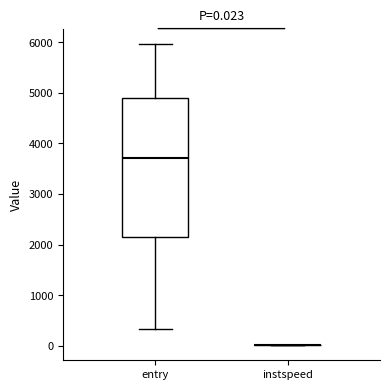

Which box is the tallest, from its lower edge to its upper edge?

entry